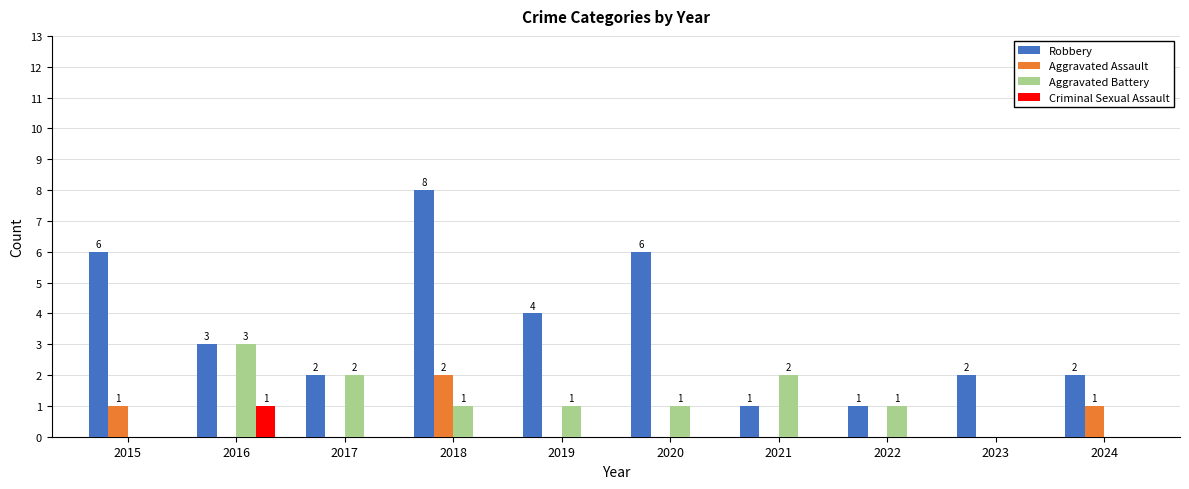

Are the bars grouped side by side (vs. stacked)?

Yes